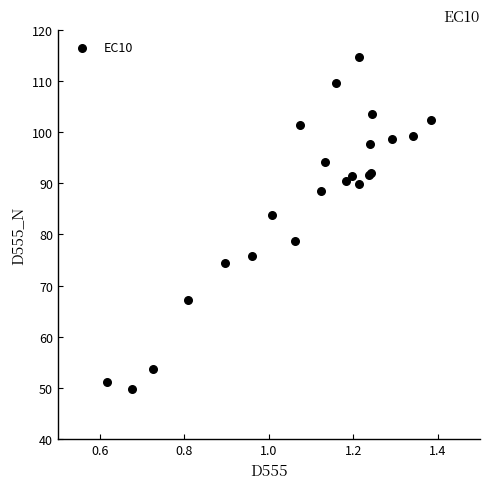

What Y value in the scatter plot is closest to 82?

83.8